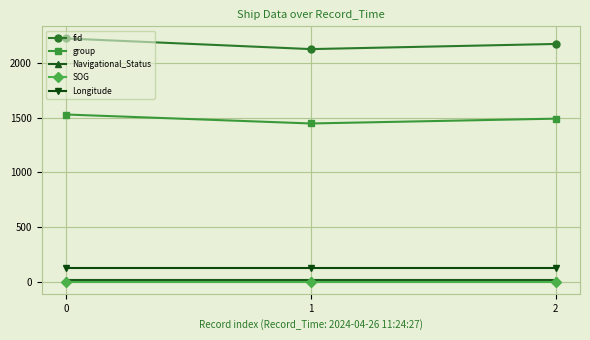

What is the greatest value displayed?

2223.0